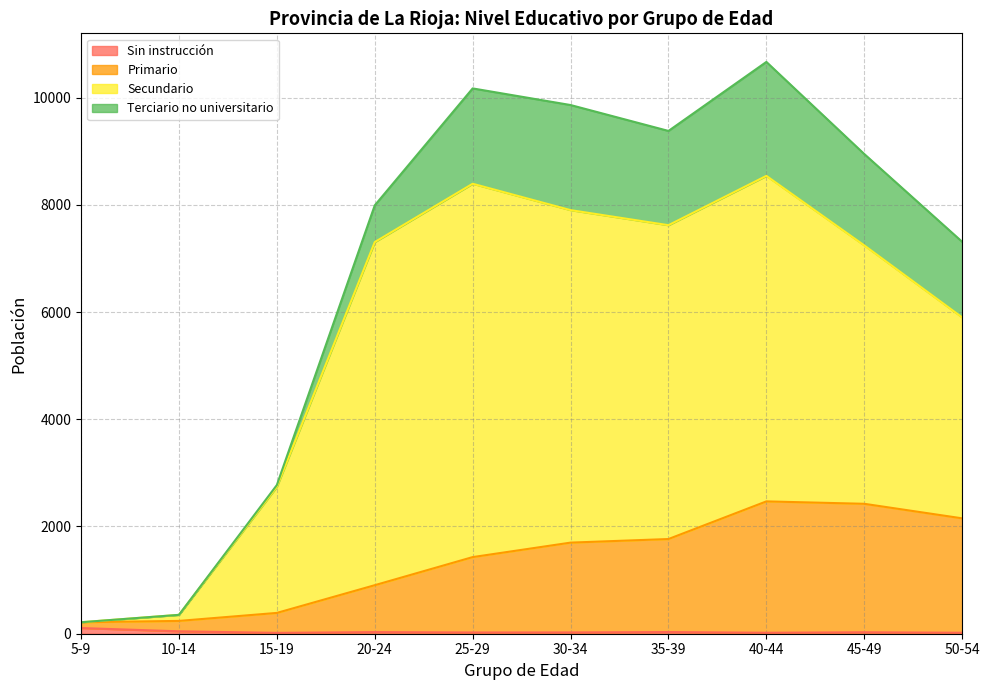

How many values in Primario are above zero?

10